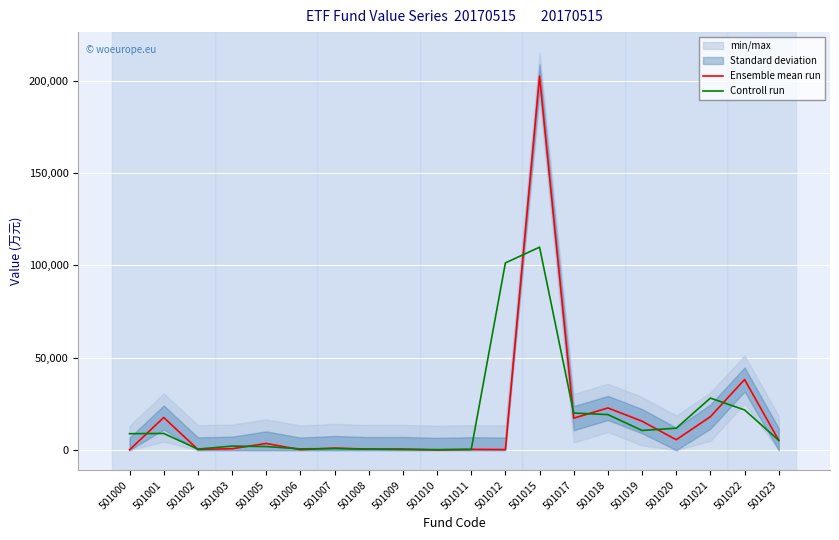

Is the value of Controll run at 501019 greater than the value of Ensemble mean run at 501023?

Yes